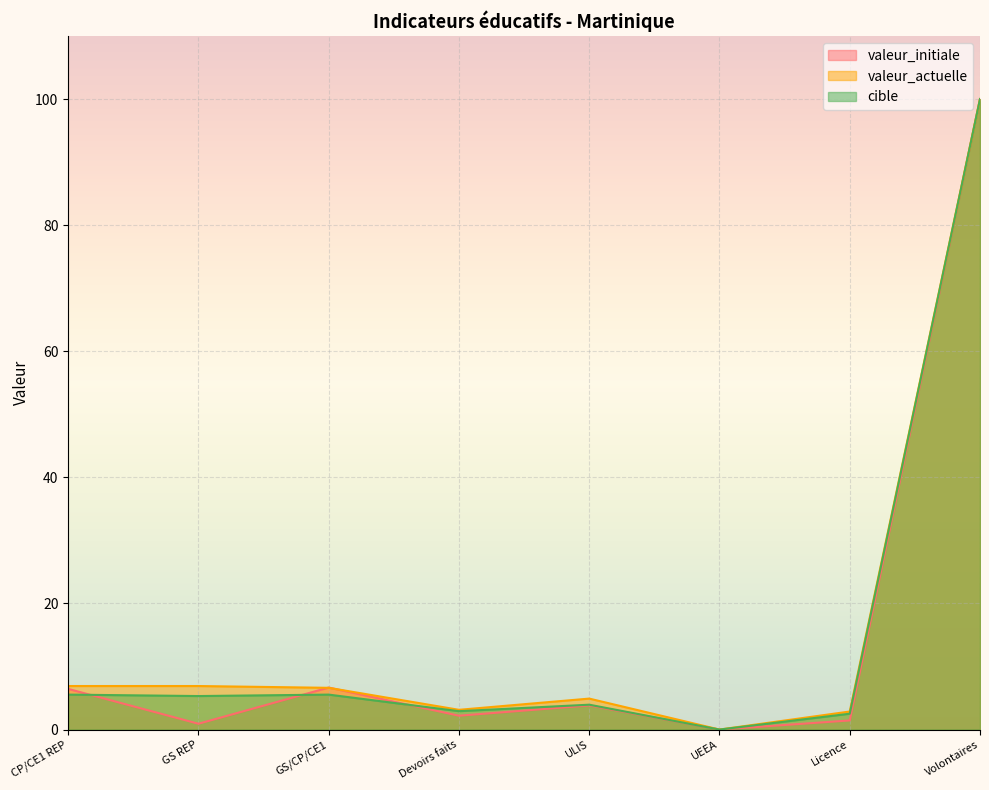

At CP/CE1 REP, list the series in order from largest to smallest.

valeur_actuelle, valeur_initiale, cible